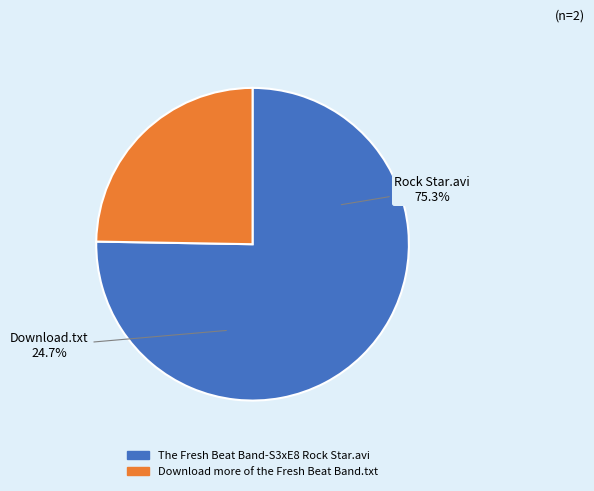

Do The Fresh Beat Band-S3xE8 Rock Star.avi and Download more of the Fresh Beat Band.txt together represent more than half of the pie?

Yes